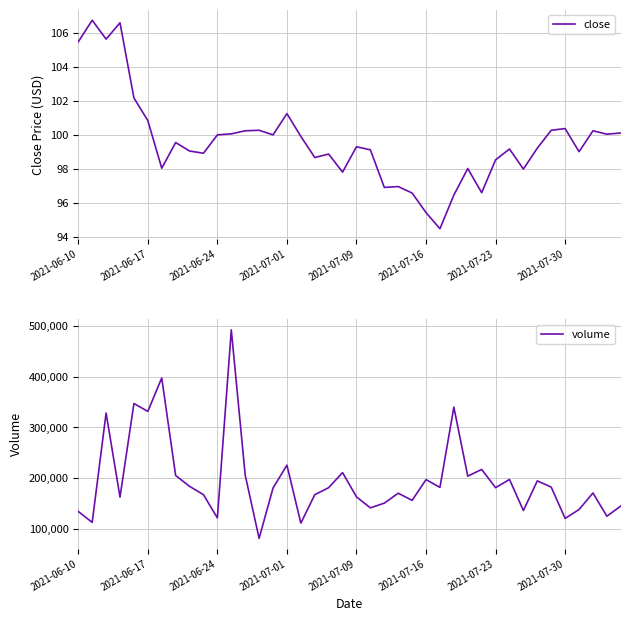

What are all the series names shown in the legend?

close, volume